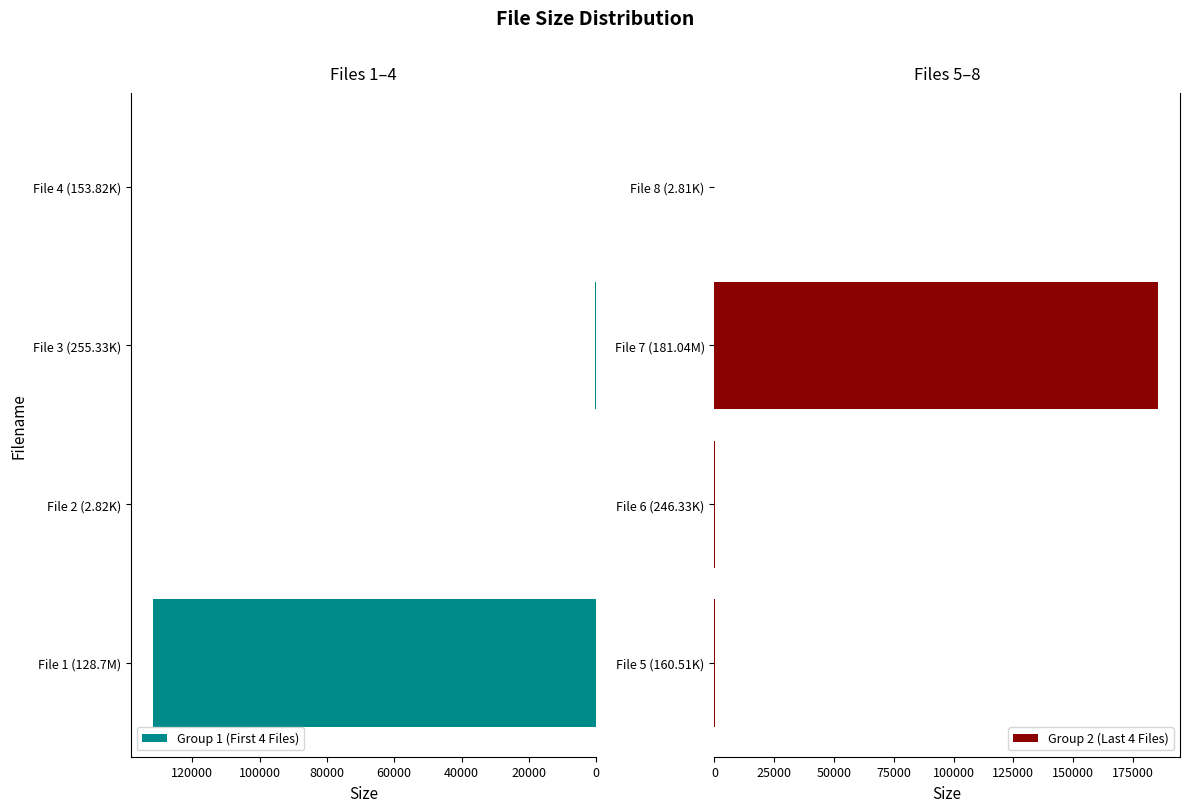

Reading left to right, extract all data points from this chart.

Group 1 (First 4 Files): 131788.8	2.8	255.3	153.8
Group 2 (Last 4 Files): 160.5	246.3	185385.0	2.8